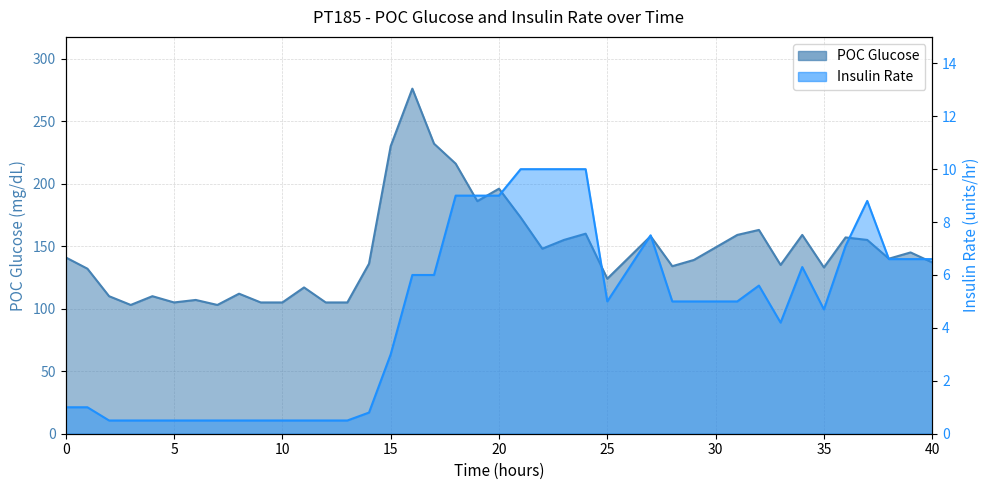

What is the value of the Insulin Rate point at the 30th from the left?

5.0